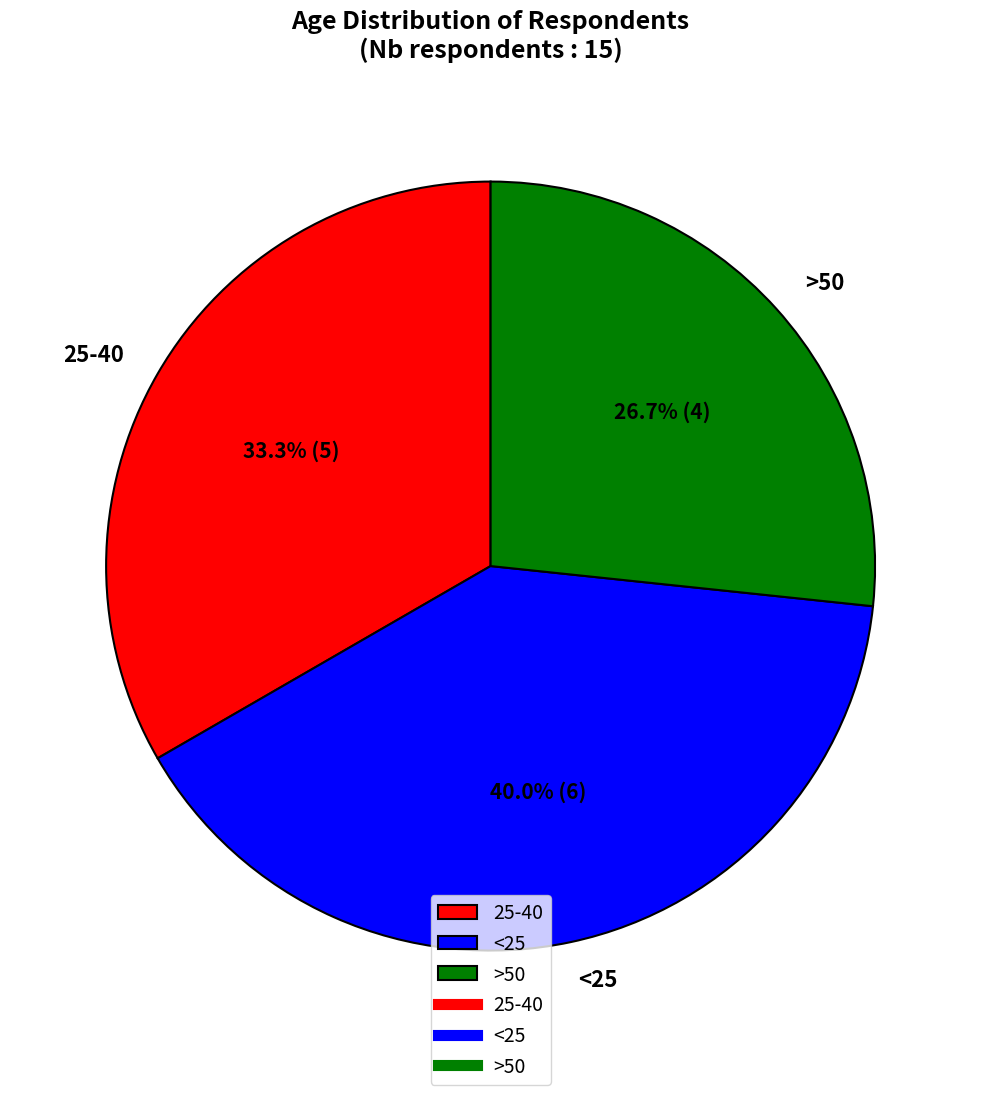

Is it true that >50 is 21% of the pie?

False